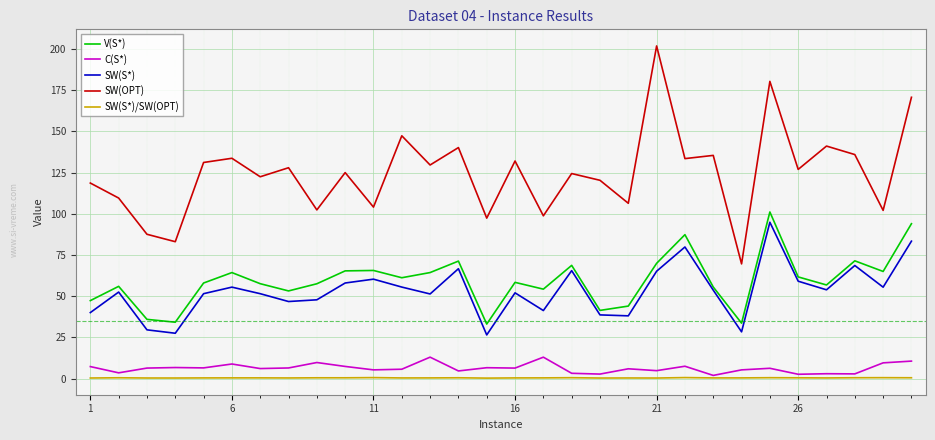

How many series are shown in this chart?

5